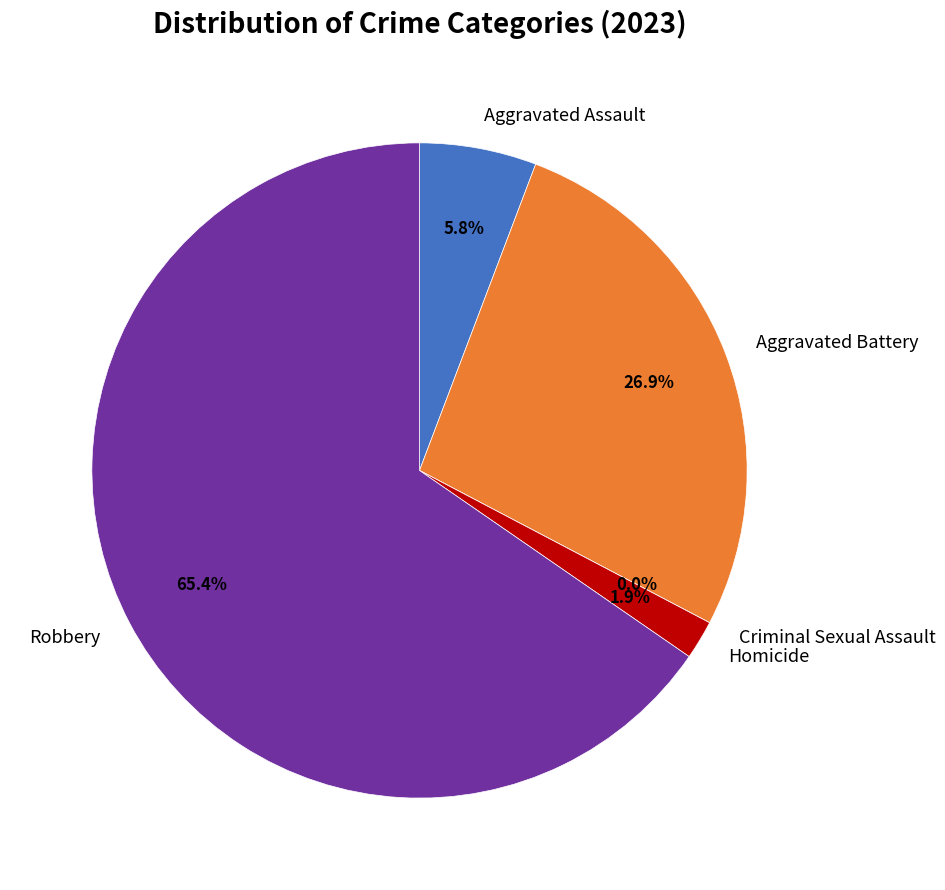

True or false: Aggravated Assault accounts for 15% of the total.

False